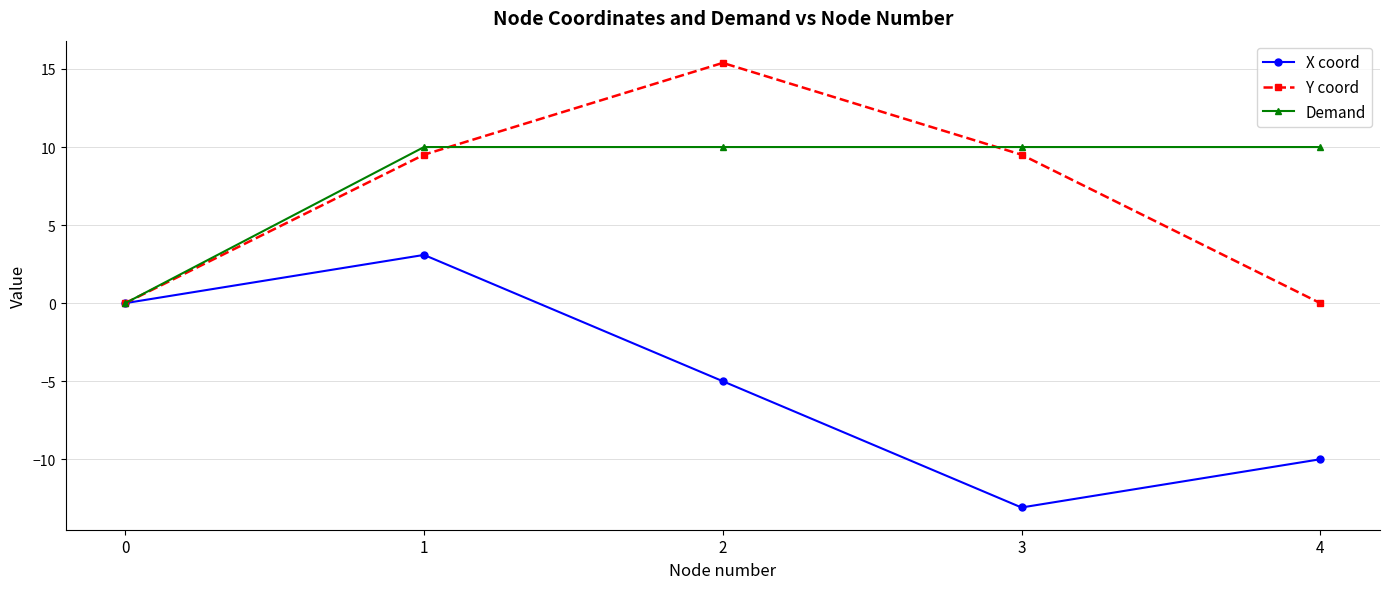

How many data points in Y coord are less than 9?

2